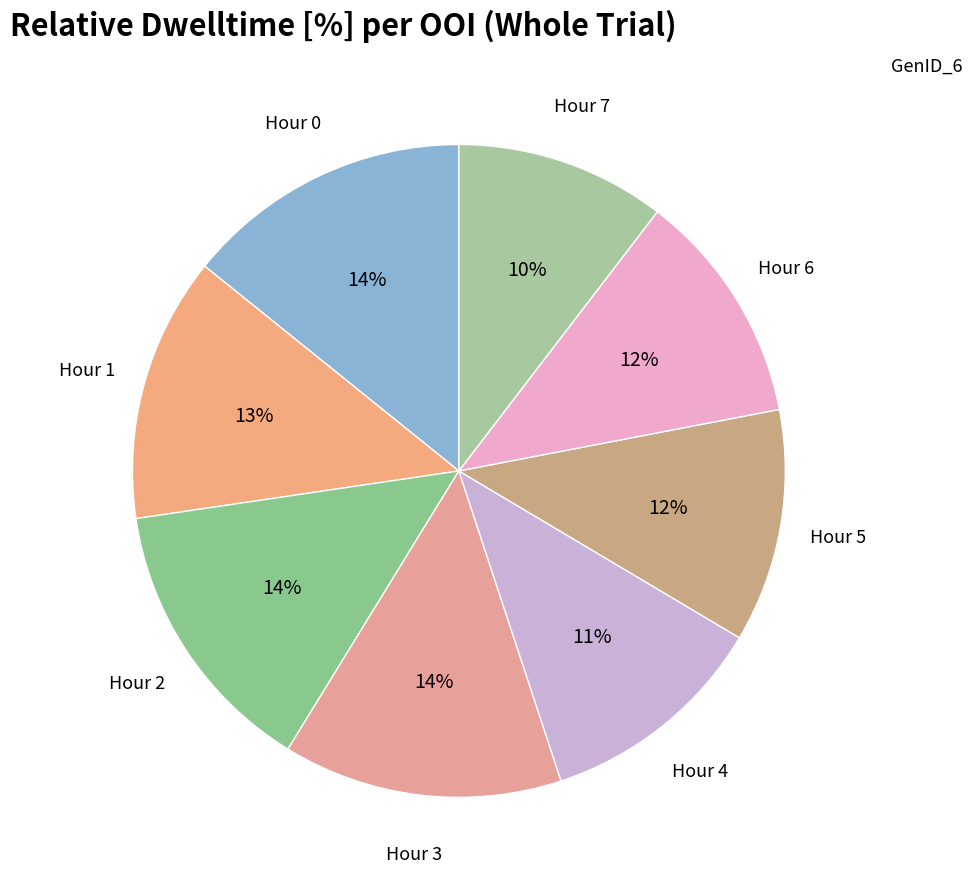

How many slices are in this pie chart?

8